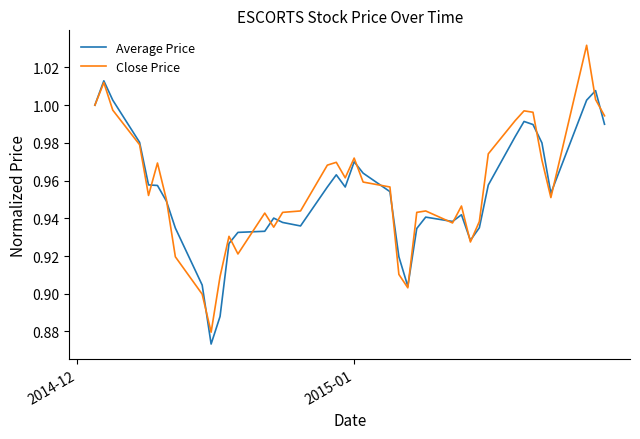

How many series are shown in this chart?

2